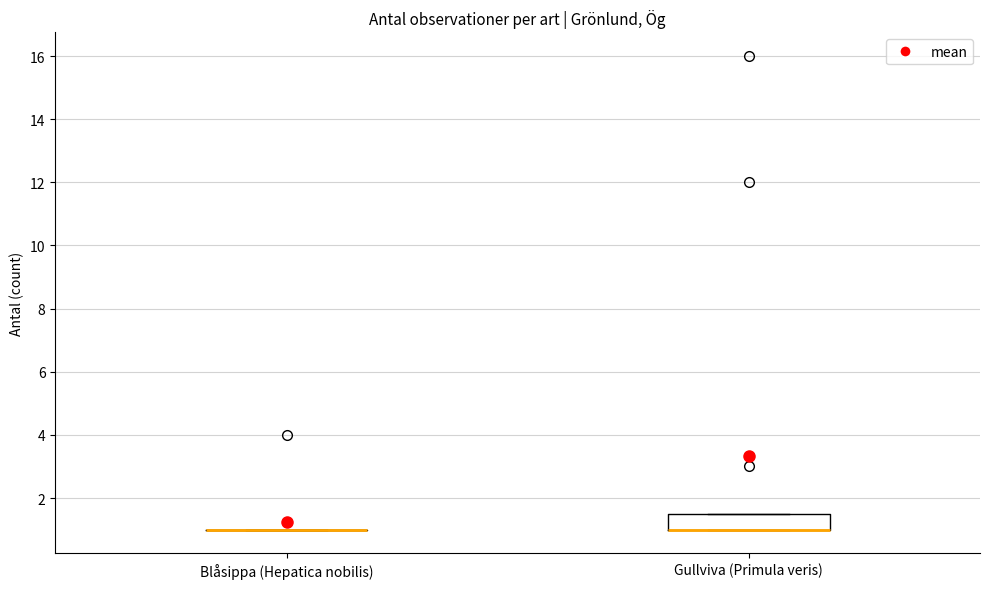

Which box is the tallest, from its lower edge to its upper edge?

Gullviva (Primula veris)